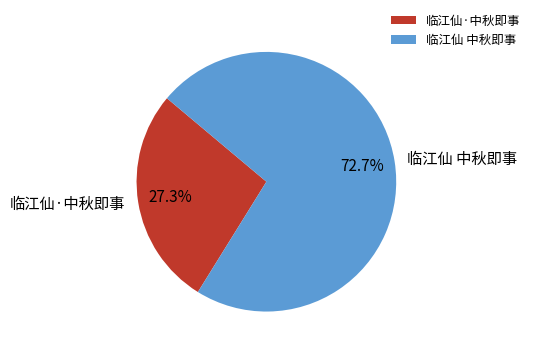

True or false: 临江仙 中秋即事 accounts for 73% of the total.

True